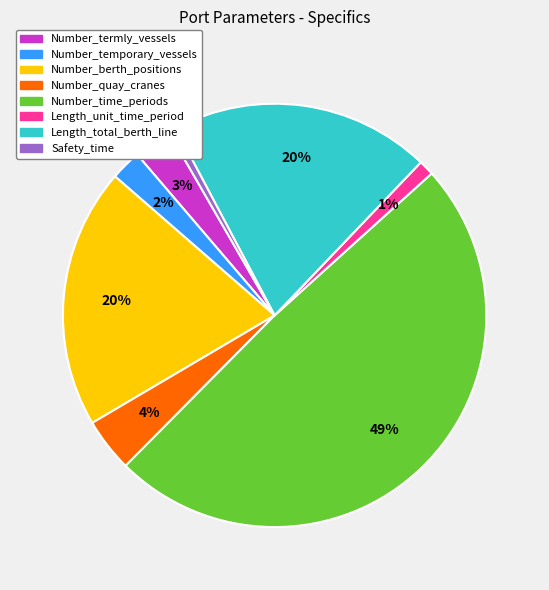

The Number_temporary_vessels slice represents 2% of the pie. True or false?

True